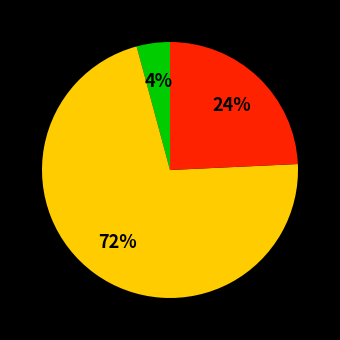

Count the number of slices in the pie.

3